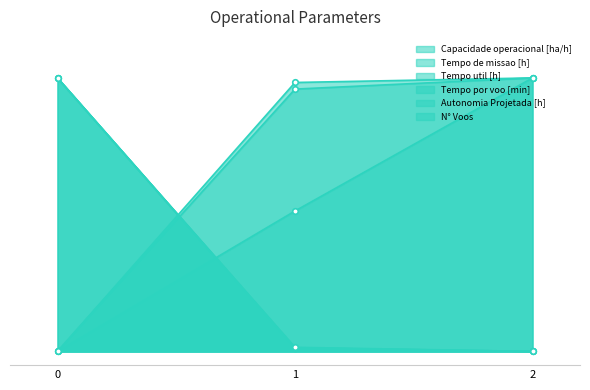

The value of Autonomia Projetada [h] at 0 is -0.5. True or false?

False